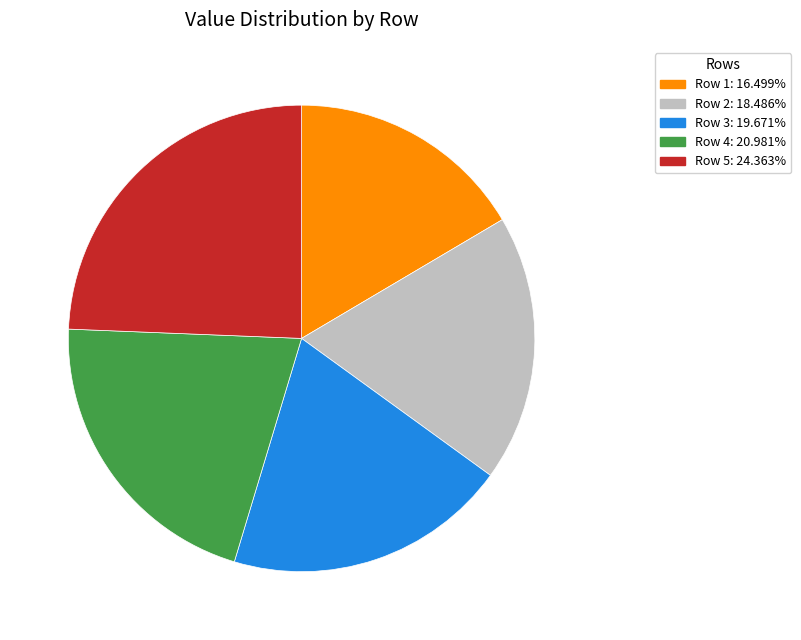

Is the sum of Row 3: 19.671% and Row 1: 16.499% greater than half?

No